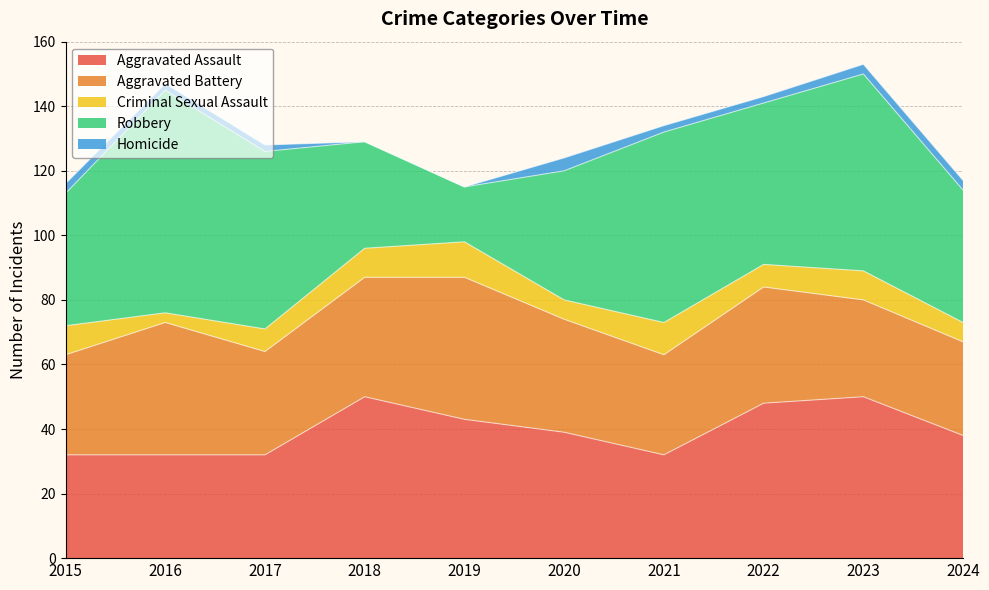

Which series changed the most between 2016 and 2023?

Aggravated Assault